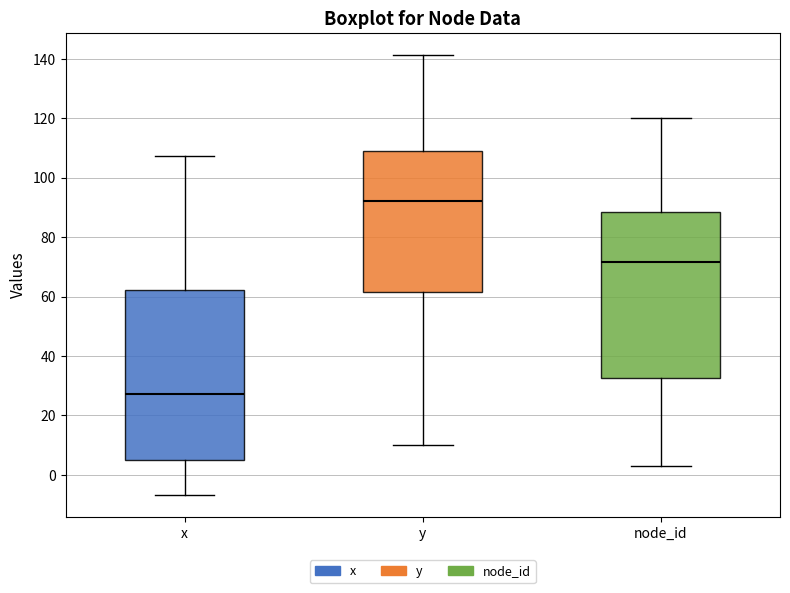

Reading left to right, read every box against the y-axis: the position of its median line, the range the box covers, and the ends of its whiskers. The values are not printed on the chart, so give them approximately, as read against the axis.

x: median 28, box 4 to 62, whiskers -6 to 108
y: median 92, box 62 to 110, whiskers 10 to 142
node_id: median 72, box 32 to 88, whiskers 4 to 120